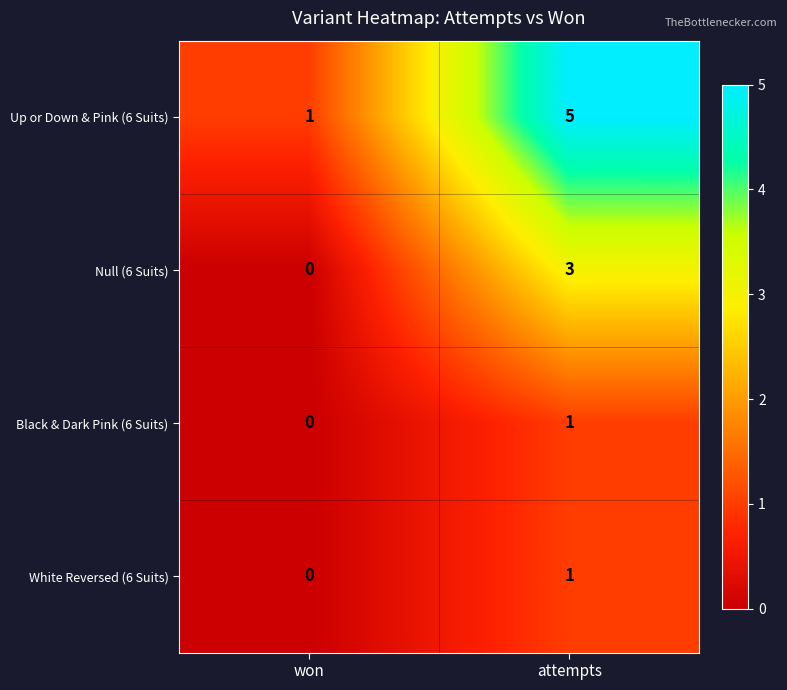

Which series has the largest range (max minus min)?

Up or Down & Pink (6 Suits)